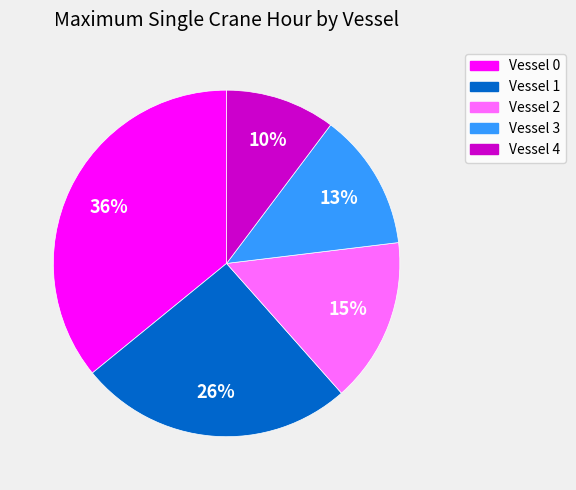

Count the number of slices in the pie.

5